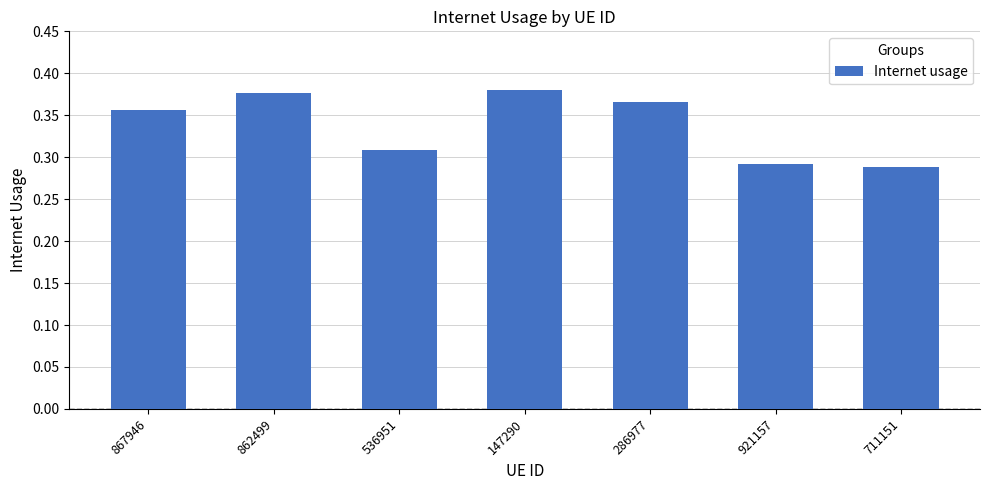

True or false: the data shows 0.1 at 921157.

False